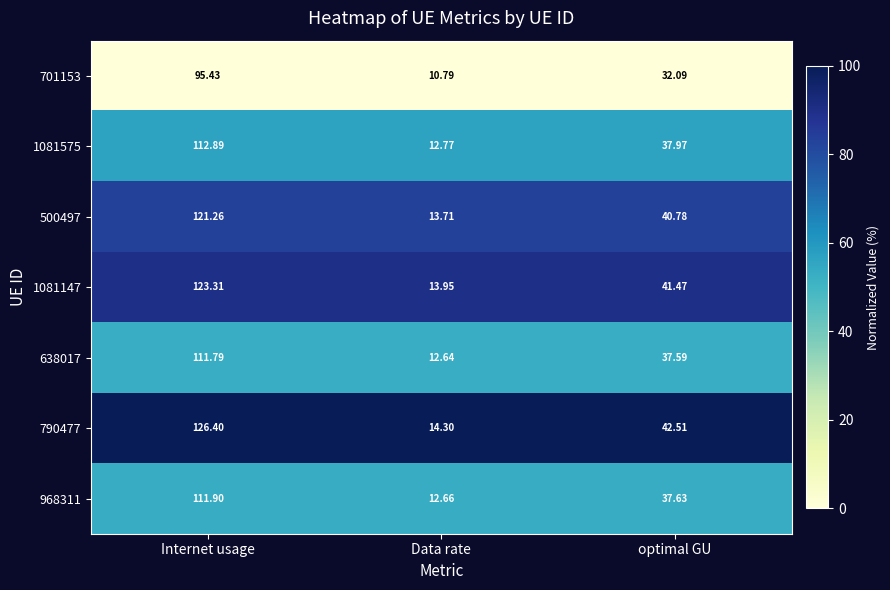

At which category is the sum across all series the highest?

Internet usage